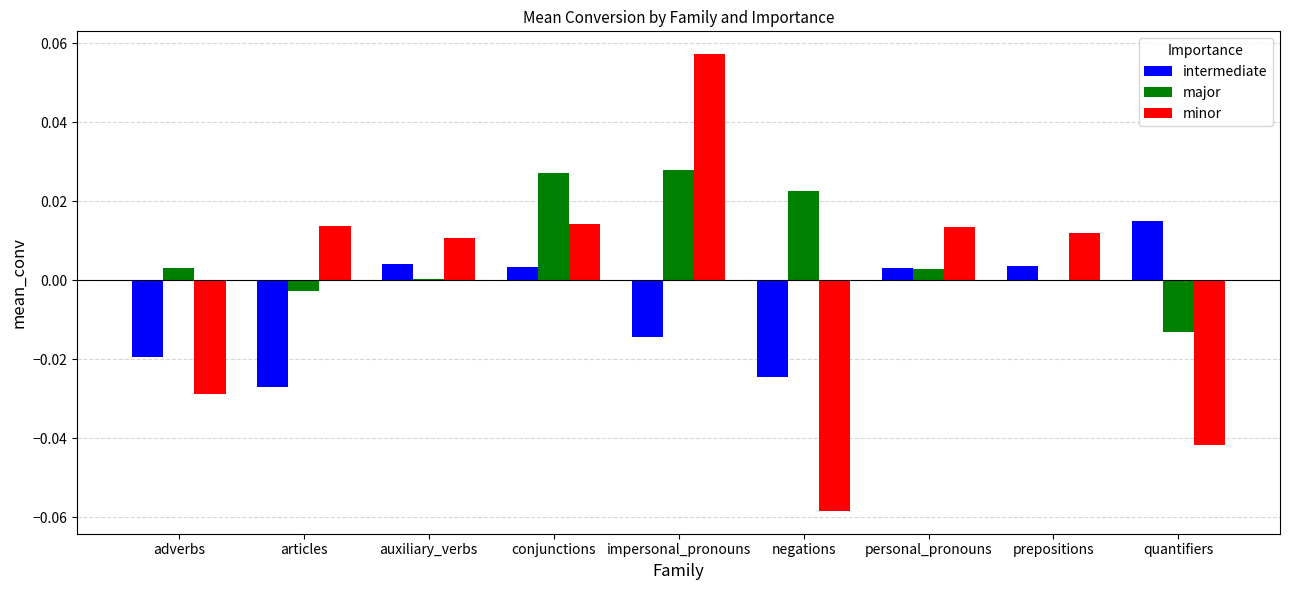

The value of major at auxiliary_verbs is 0.0. True or false?

True